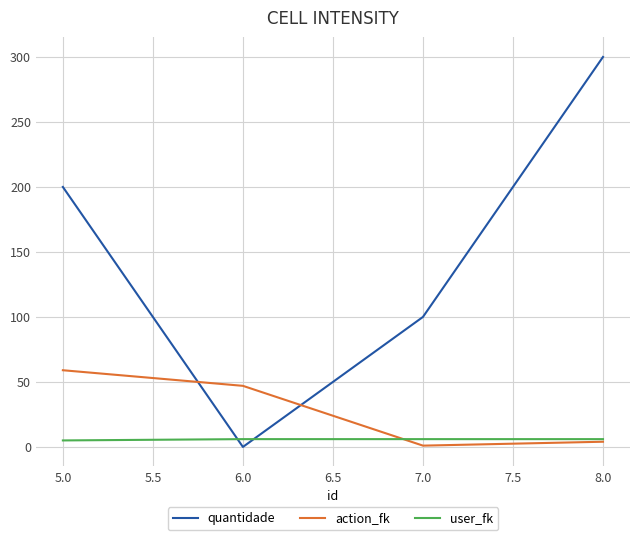

Which series changed the most between 5.0 and 6.0?

quantidade